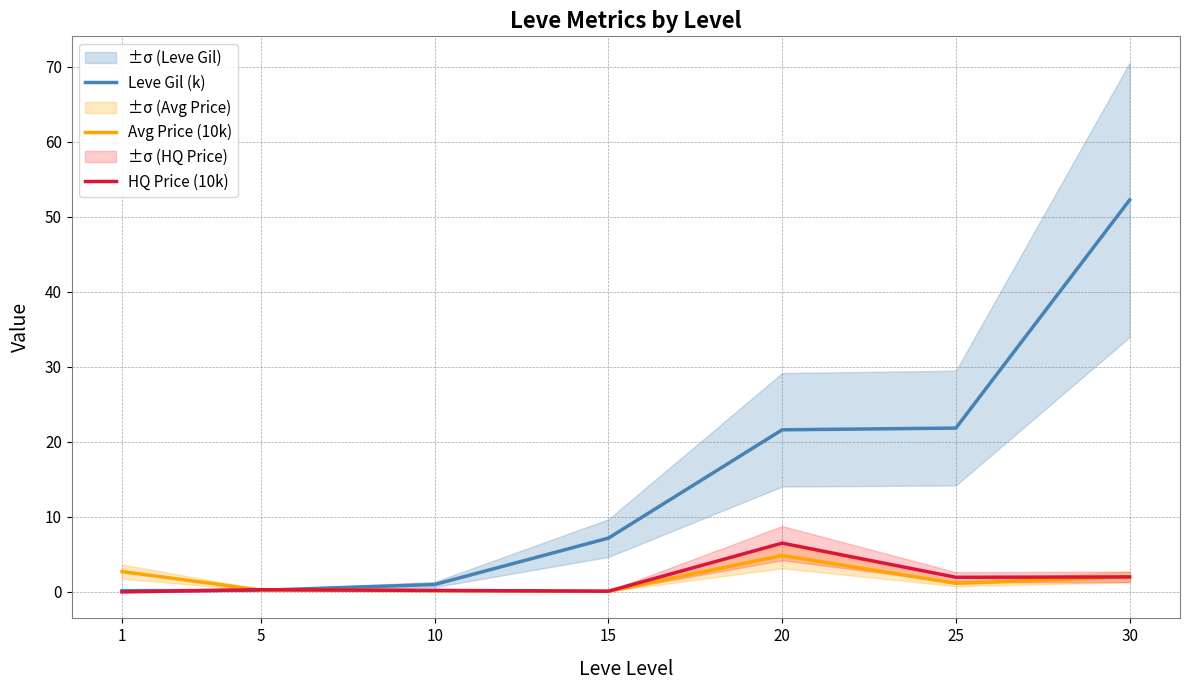

At which label is Leve Gil (k) closest to 26?

25